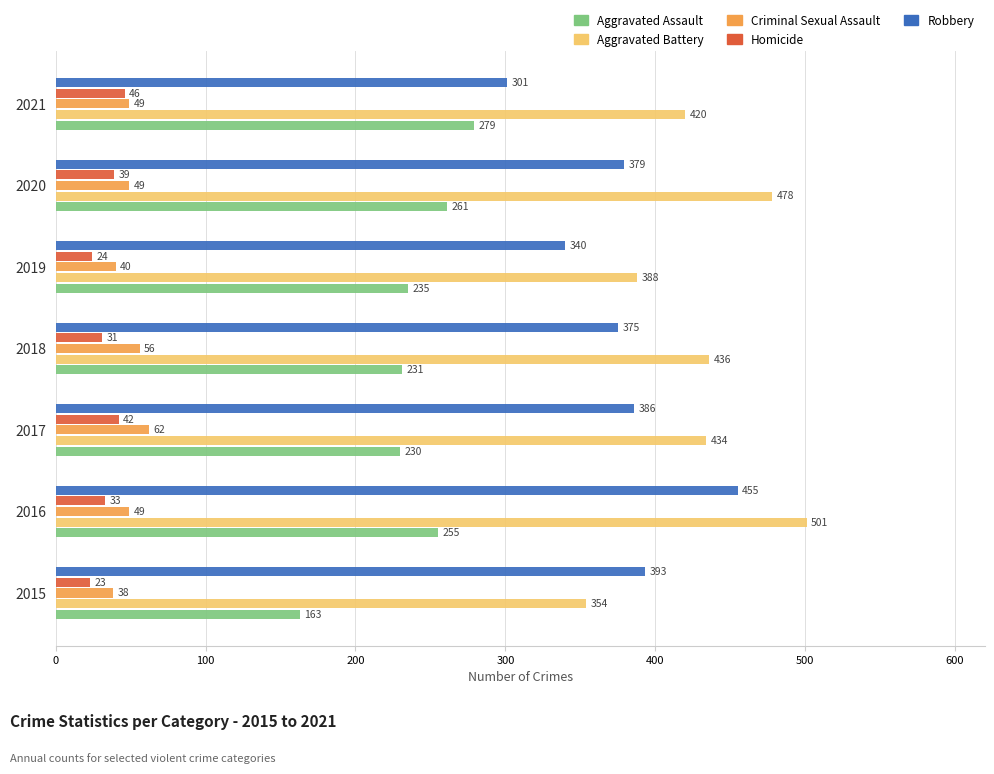

Rank the categories by Homicide value from highest to lowest.

2021, 2017, 2020, 2016, 2018, 2019, 2015